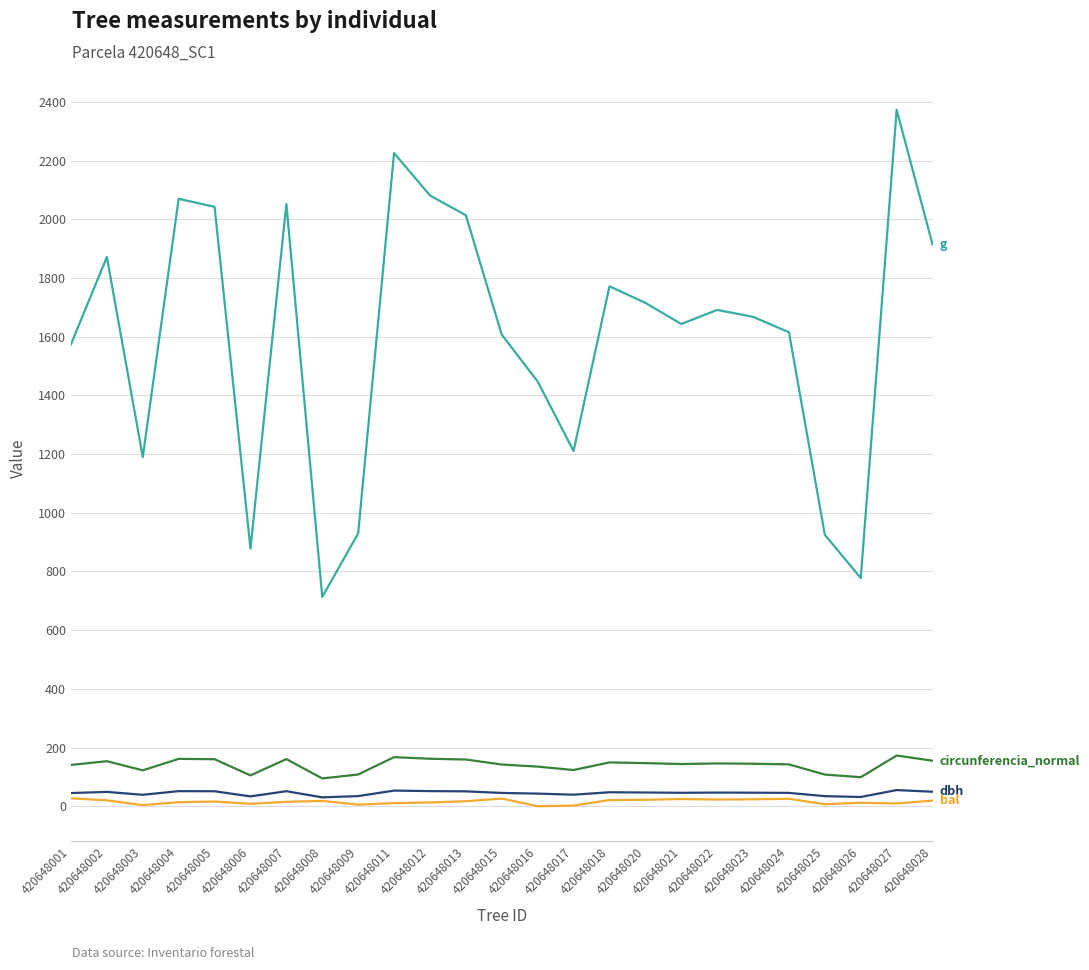

What is the greatest value displayed?

2373.3